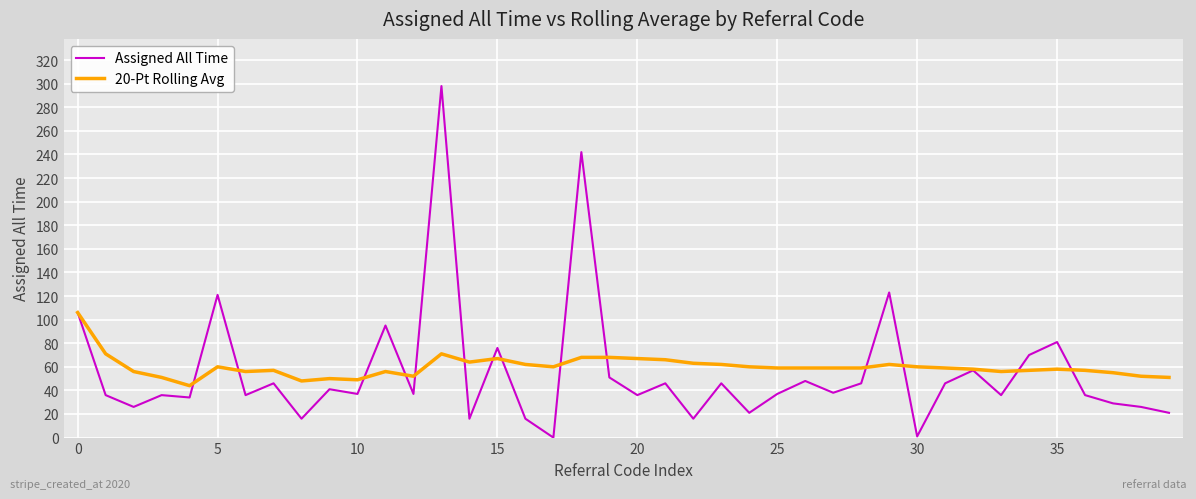

Rank the series by their maximum value, from lowest to highest.

20-Pt Rolling Avg, Assigned All Time